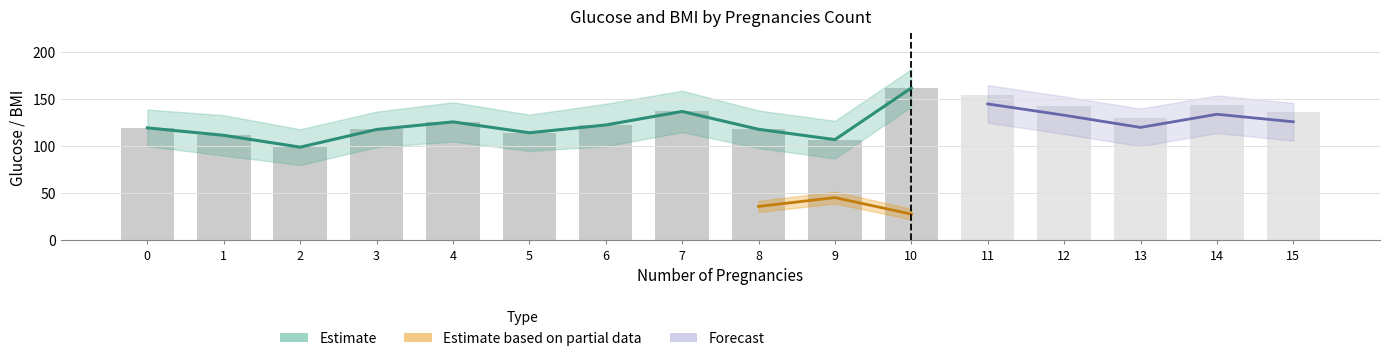

What is the difference between the maximum and second lowest values?

55.0